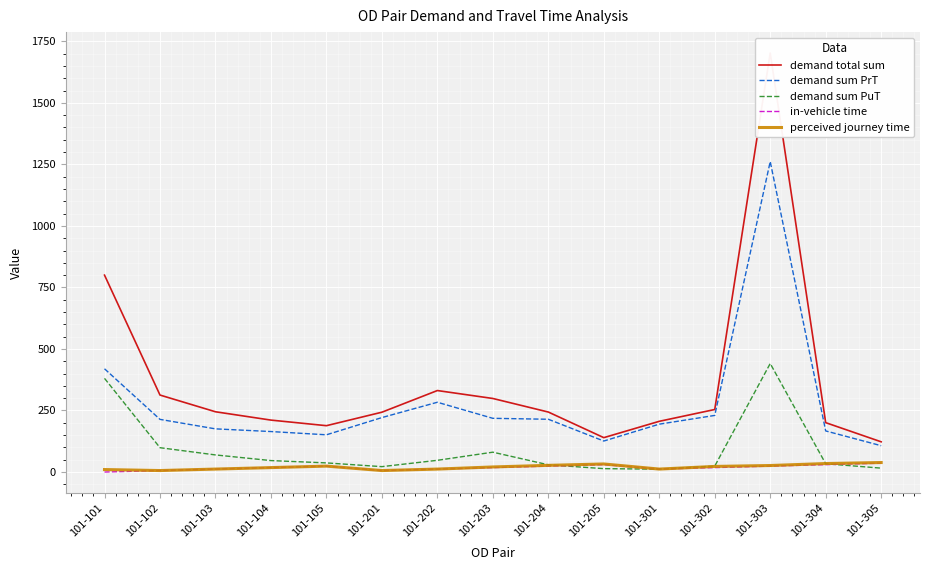

True or false: demand sum PrT has a value of 106.9 at 101-305.

True